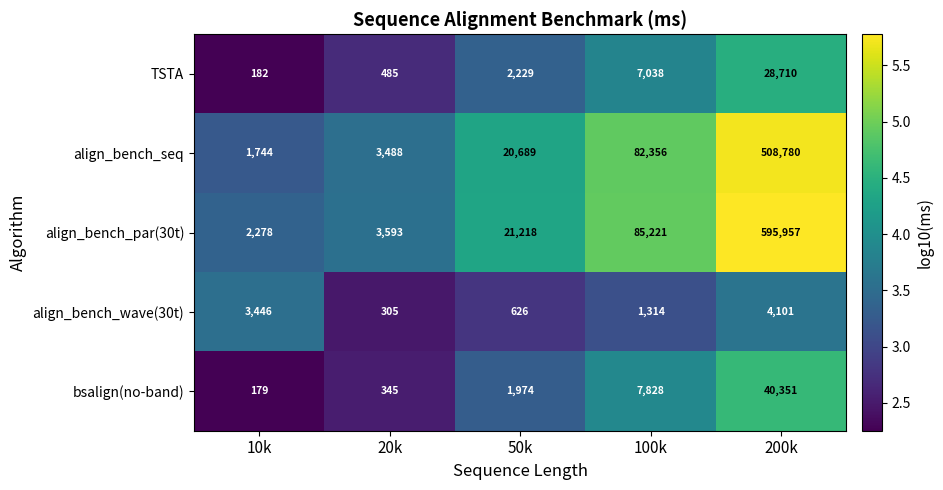

What is the spread (max minus min) of values at 20k?

3288